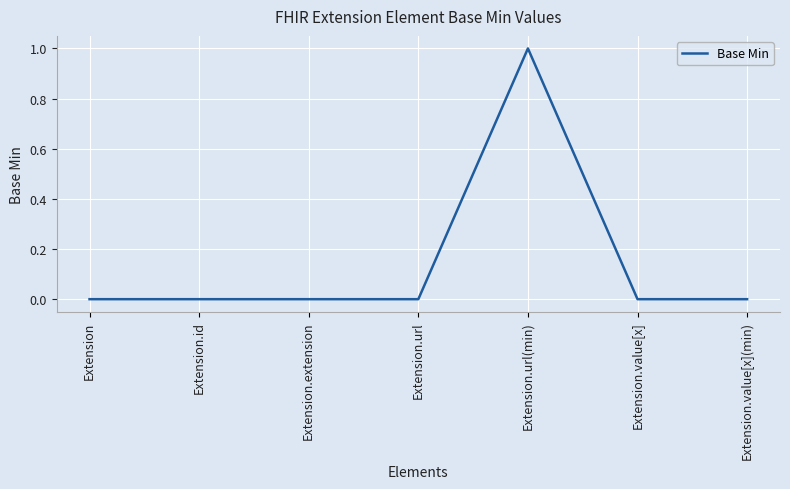

Which label corresponds to the largest value in the chart?

Extension.url(min)